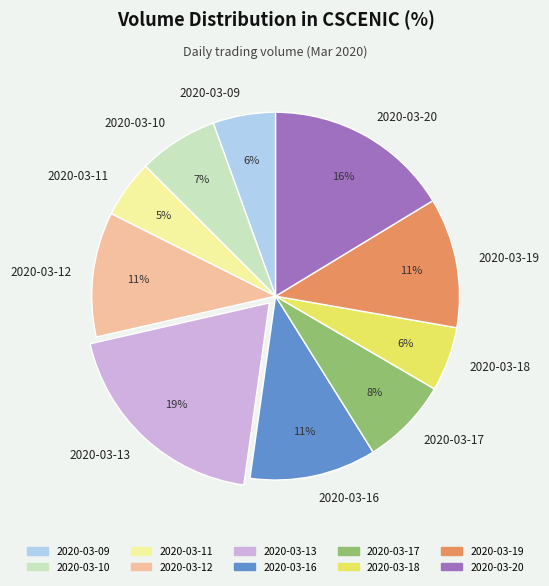

How many segments does this pie chart have?

10